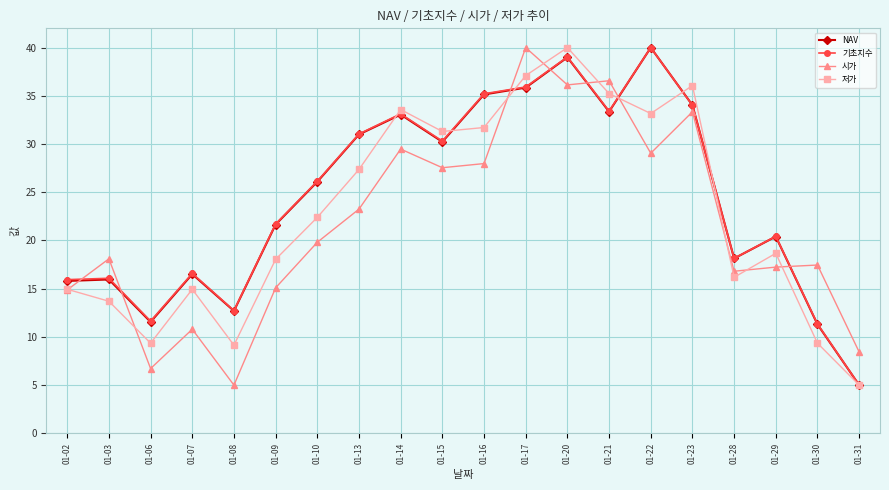

What is the difference between the highest and lowest values at 01-21?

3.2